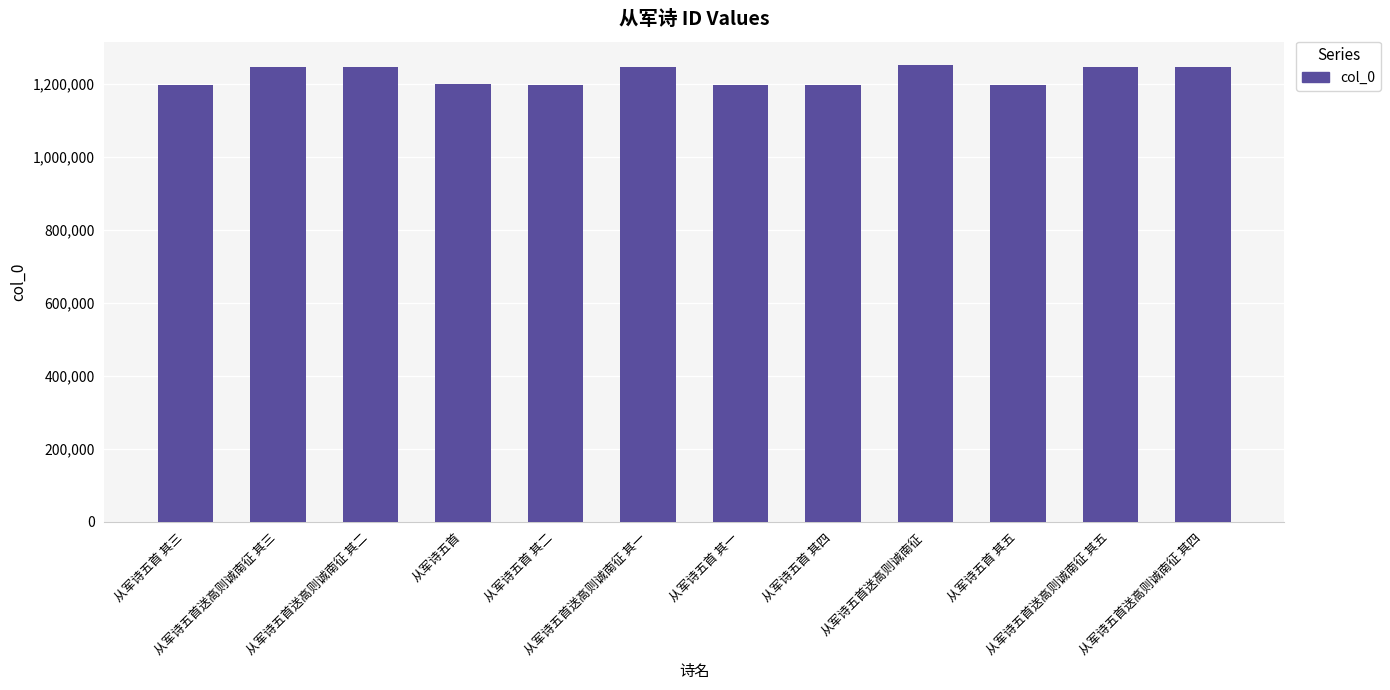

How many distinct data groups are displayed?

1